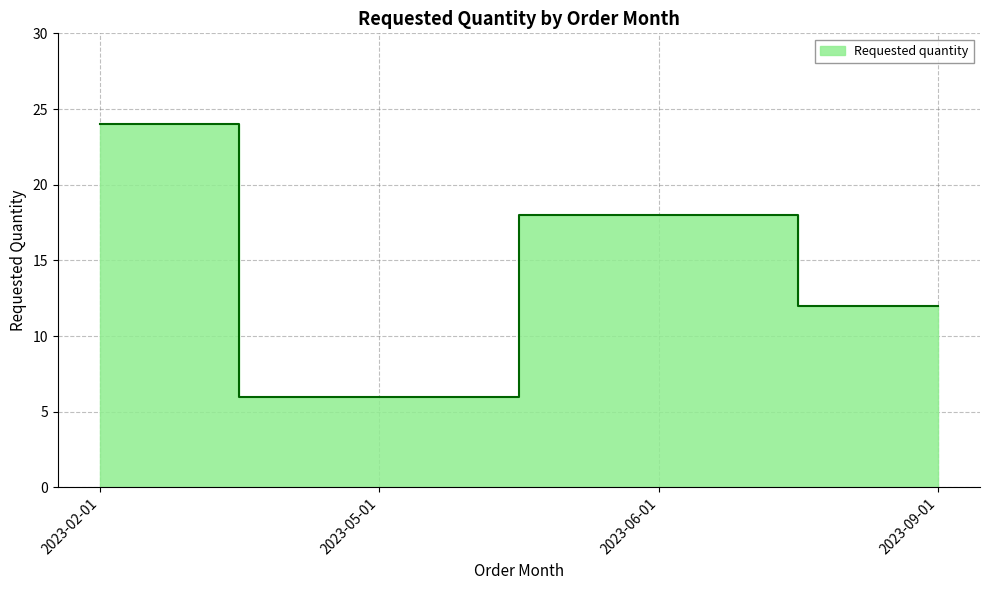

Which category has the highest value across all series?

2023-02-01